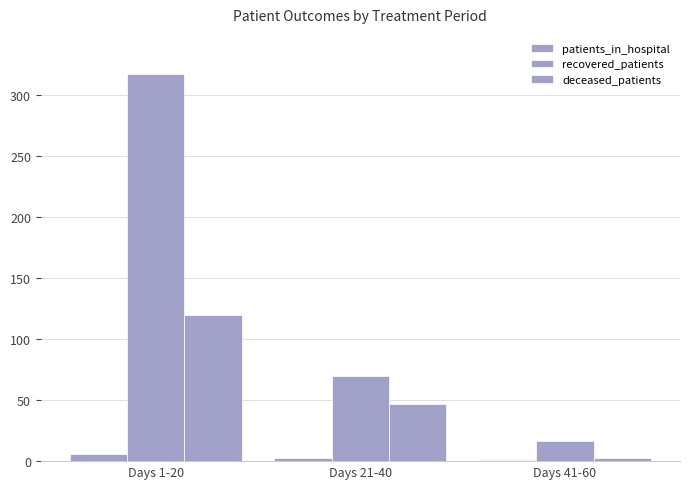

Are the bars grouped side by side (vs. stacked)?

Yes